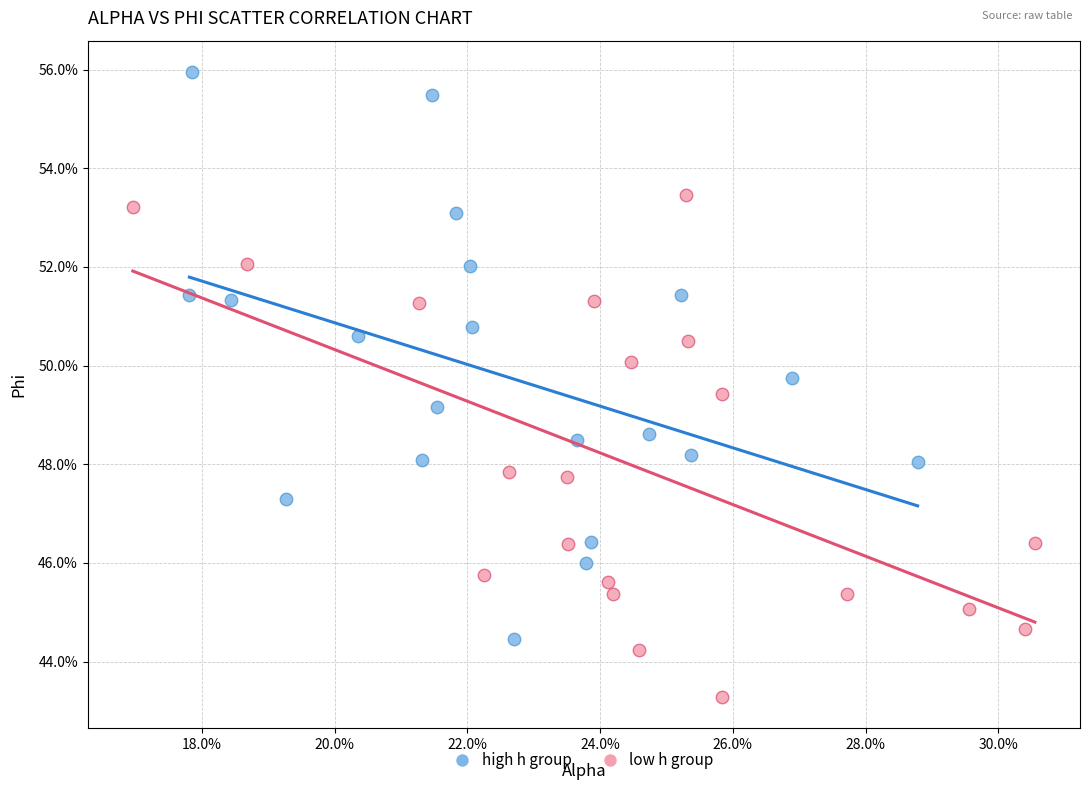

What are all the series names shown in the legend?

high h group, low h group